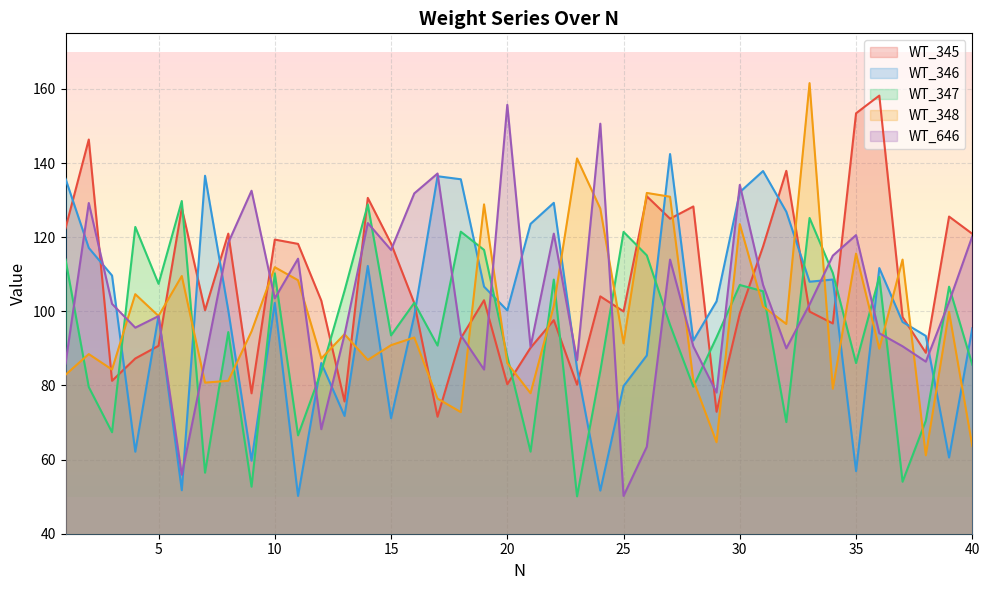

Which has a higher value, 4 or 21?

21